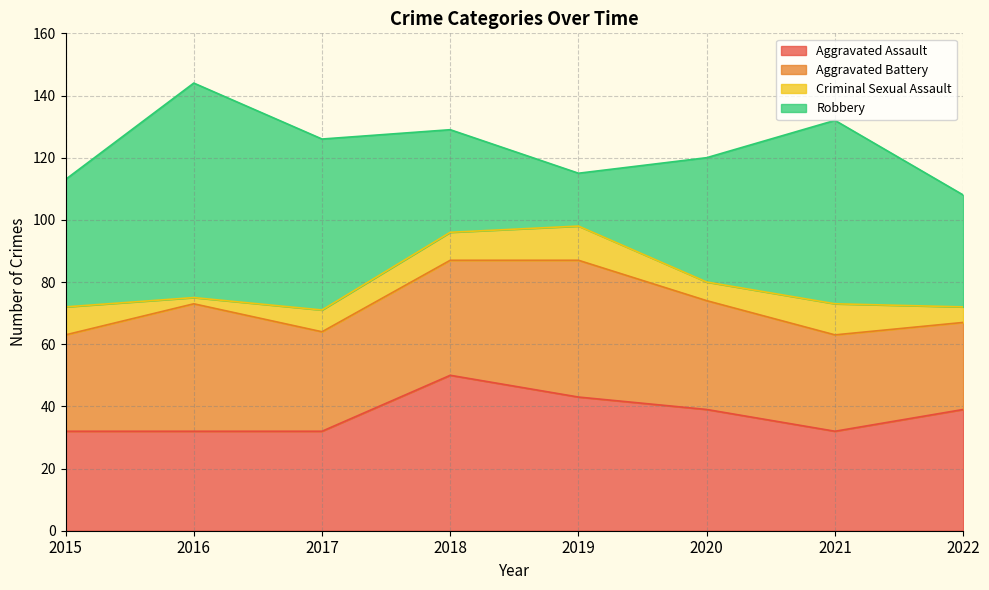

What is the value of the Criminal Sexual Assault point at the 7th from the left?

10